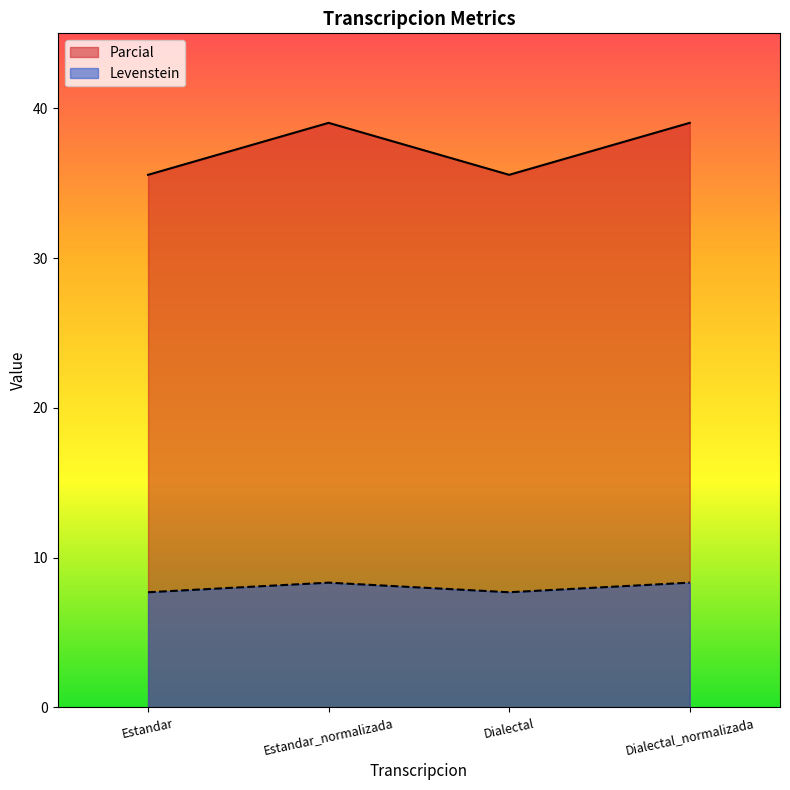

Where is Levenstein nearest to the value 37?

Estandar